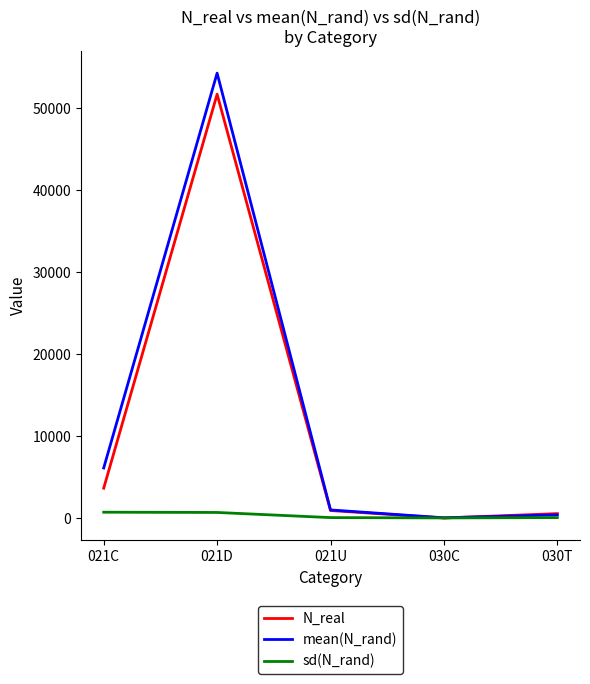

The value of mean(N_rand) at 021C is 6104.3. True or false?

True